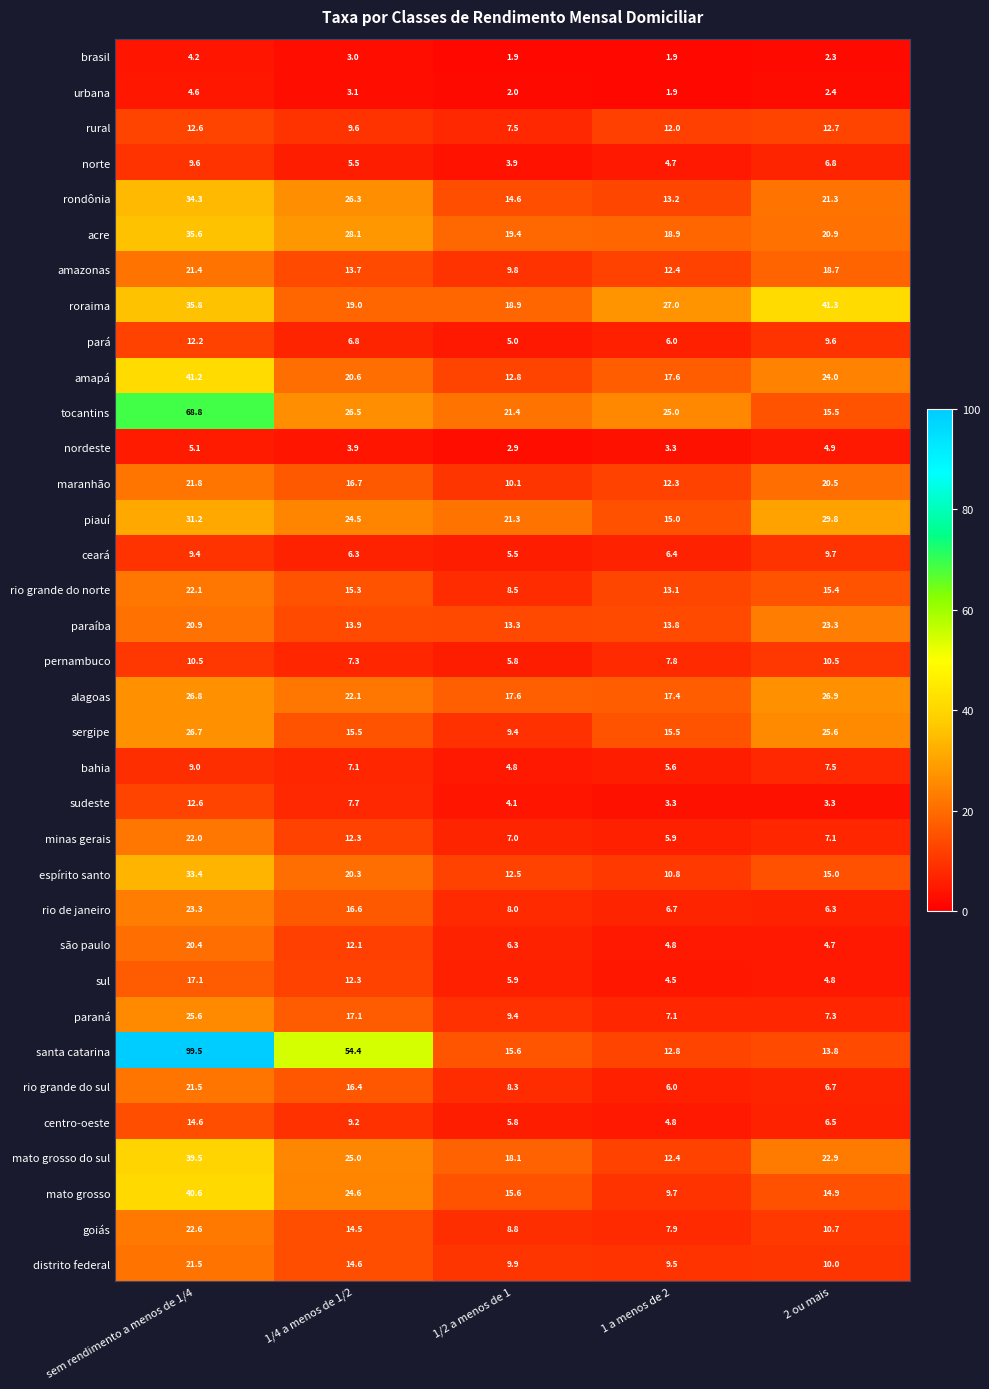

True or false: nordeste has a value of 3.3 at 1 a menos de 2.

True